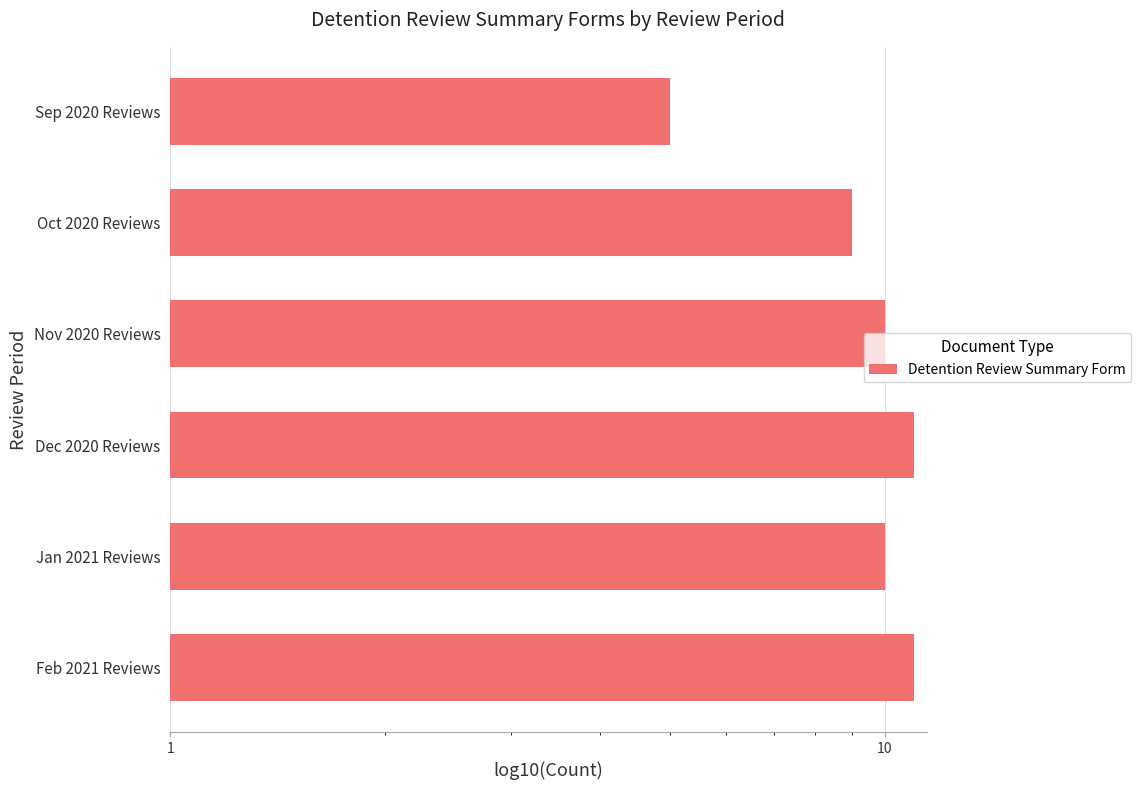

Is it true that the value at Sep 2020 Reviews is 2?

False